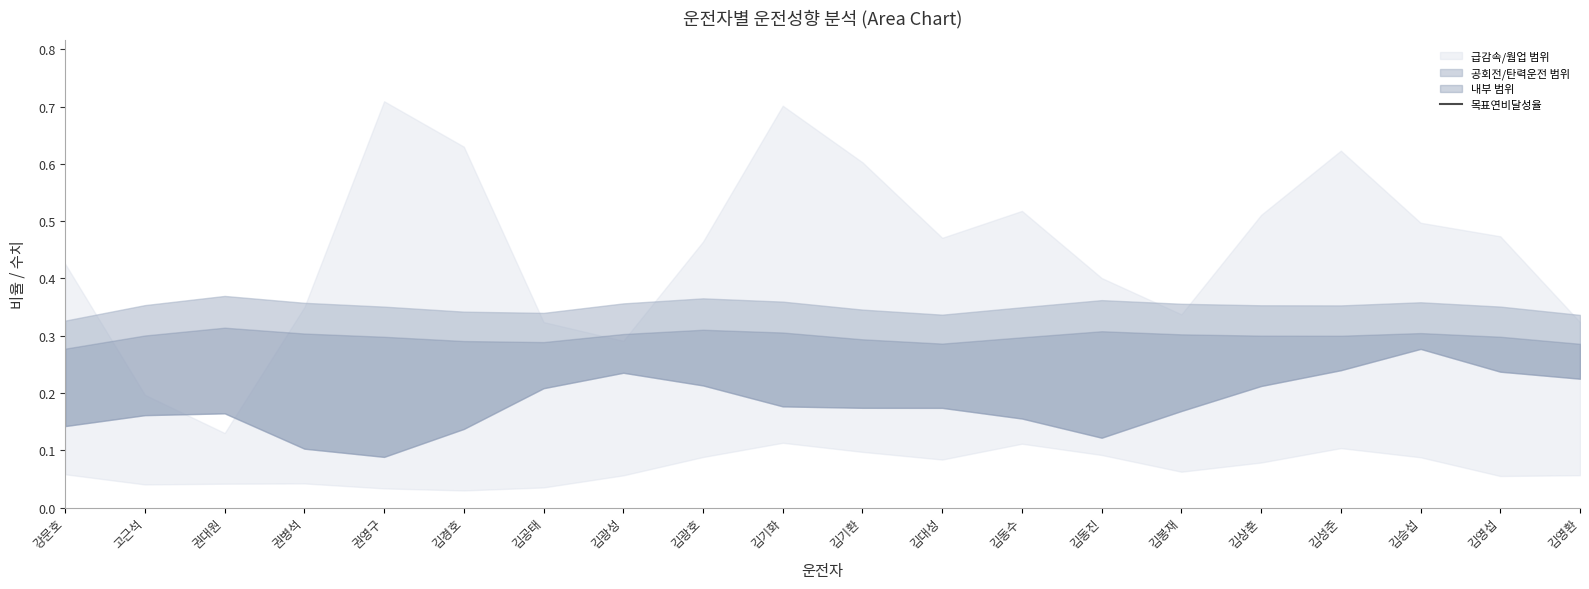

List the labels in order of value, largest first.

권병석, 권대원, 김영섭, 김기환, 김승섭, 김기화, 고근석, 김동진, 김대성, 김광호, 강문호, 김영환, 권영구, 김동수, 김봉재, 김광성, 김공태, 김성준, 김경호, 김상훈